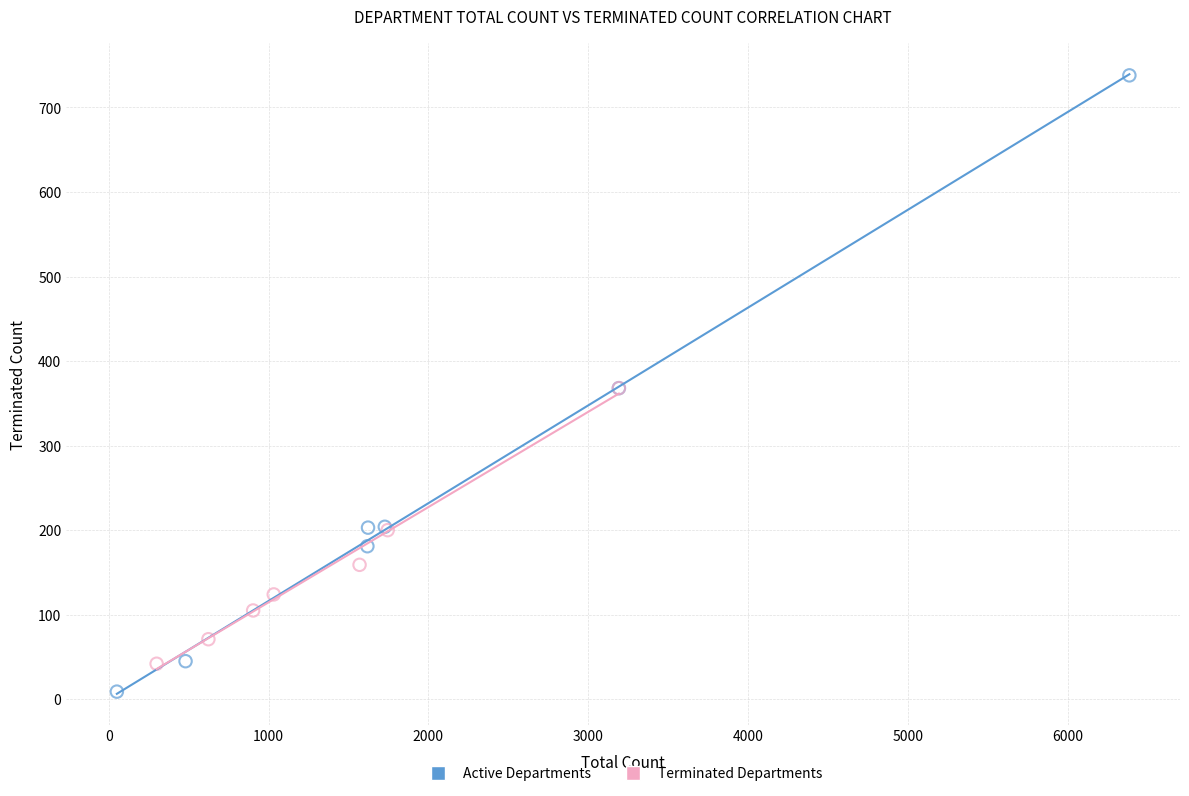

Which series has the largest Y range (max minus min)?

Active Departments